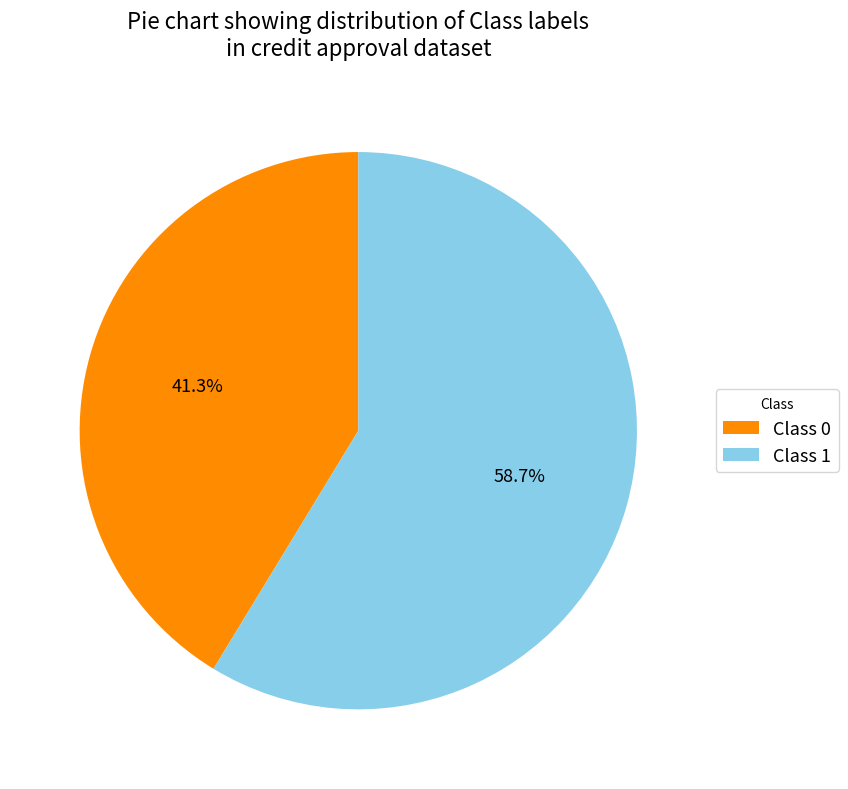

The Class 1 slice represents 59% of the pie. True or false?

True